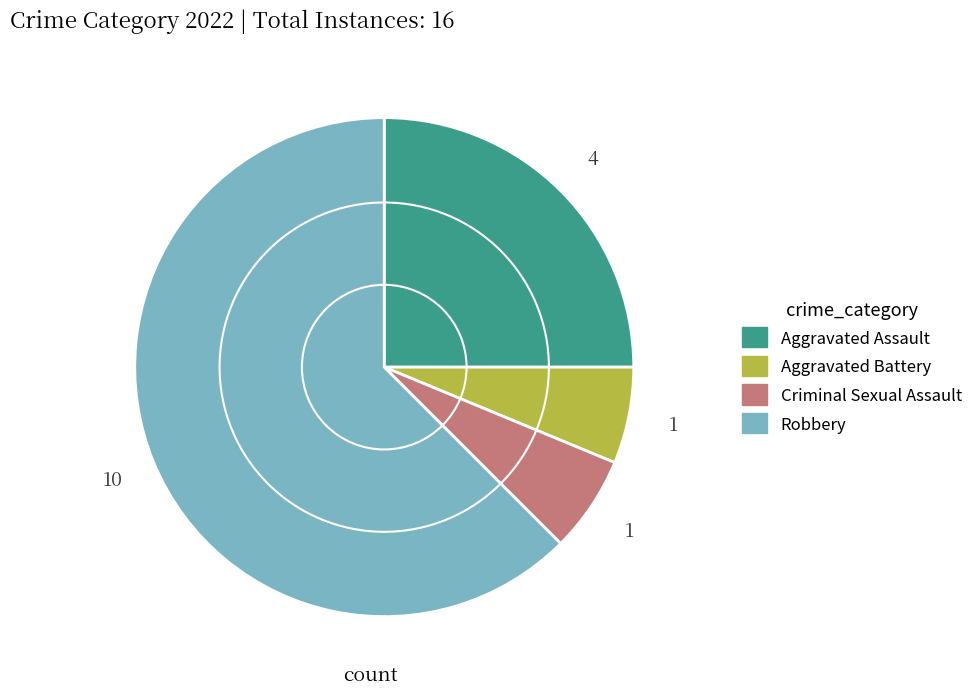

Is it true that Aggravated Assault is 12% of the pie?

False